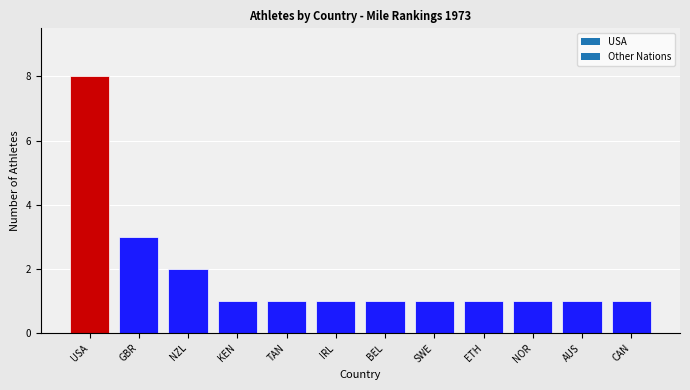

What is the difference between the maximum and minimum values?

7